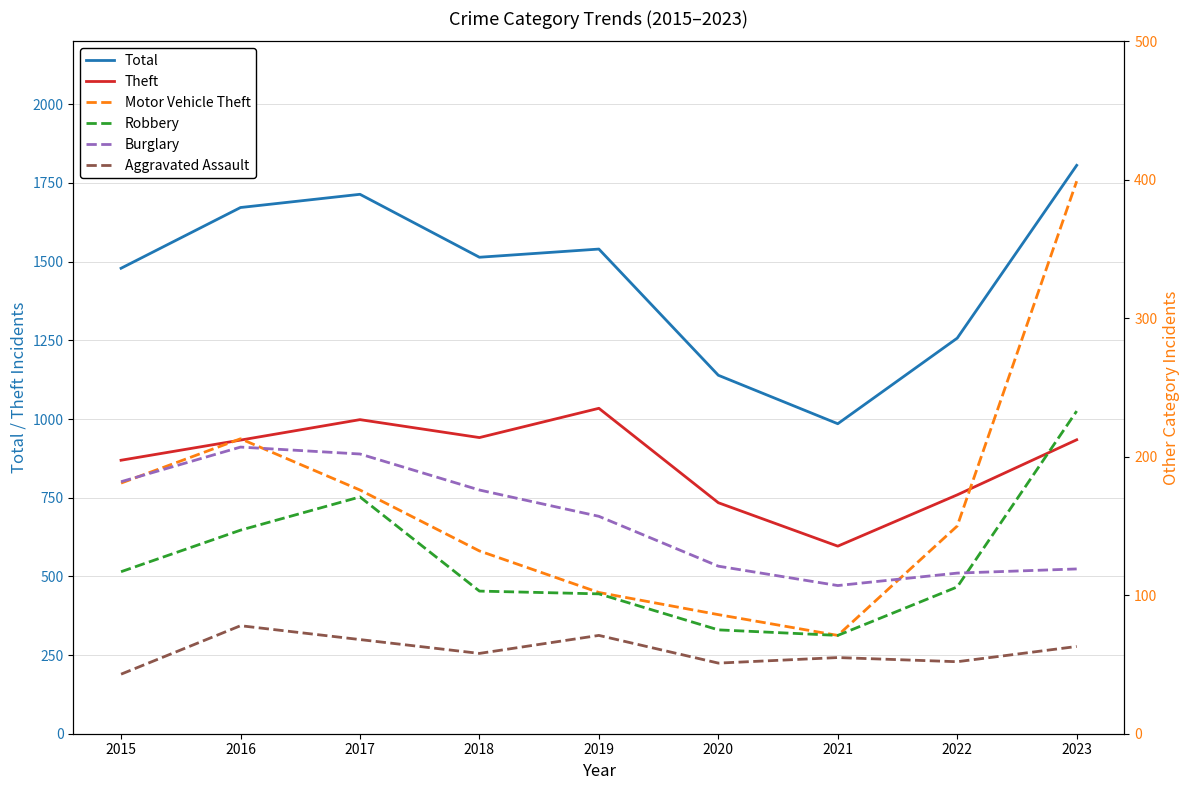

Which series has the largest range (max minus min)?

Total